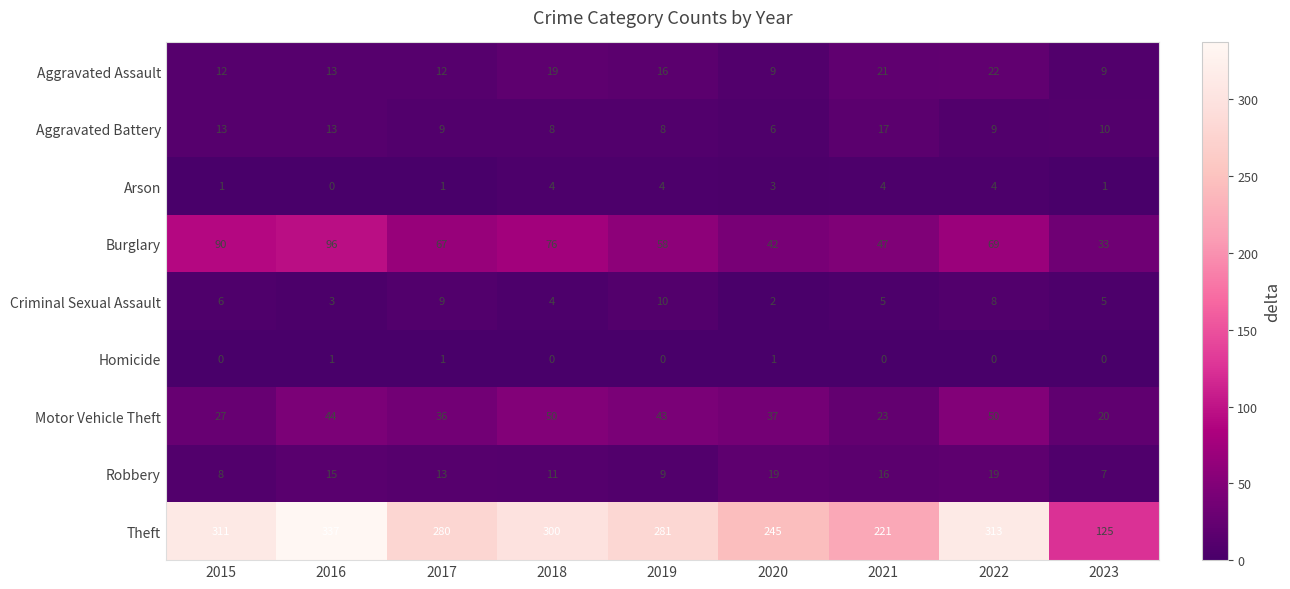

At which label does Burglary first exceed 67?

2015